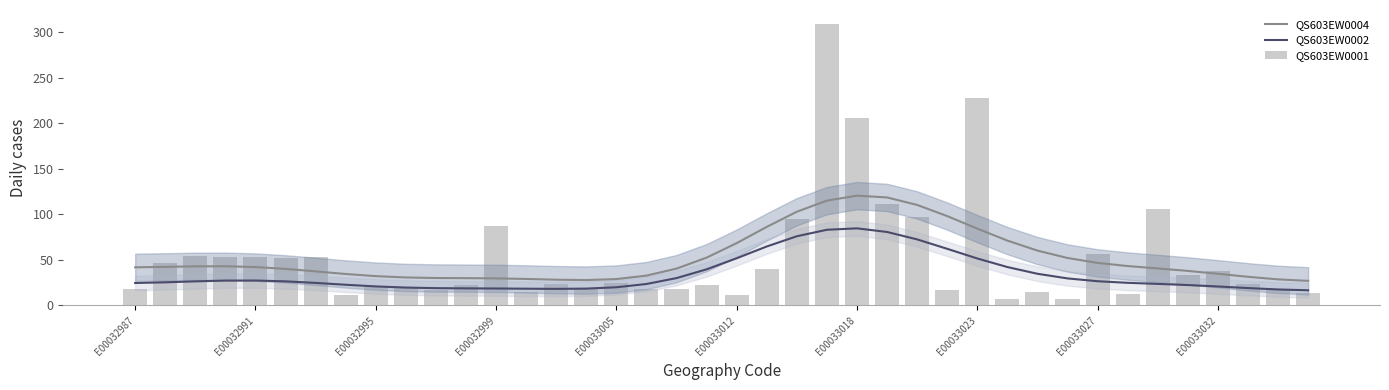

The value of QS603EW0004 at 17 is 50.2. True or false?

False